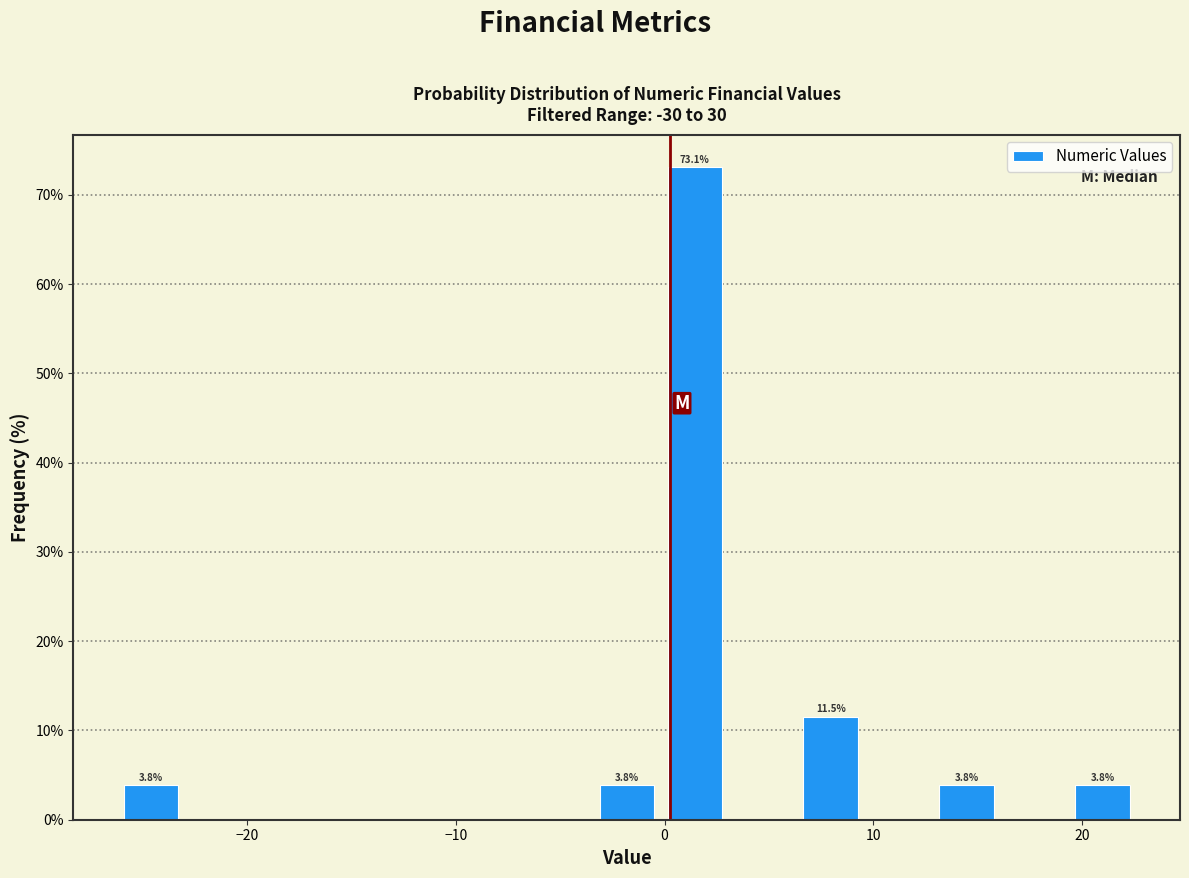

Read against the x-axis, roughly where is the centre of the tallest bar?

1